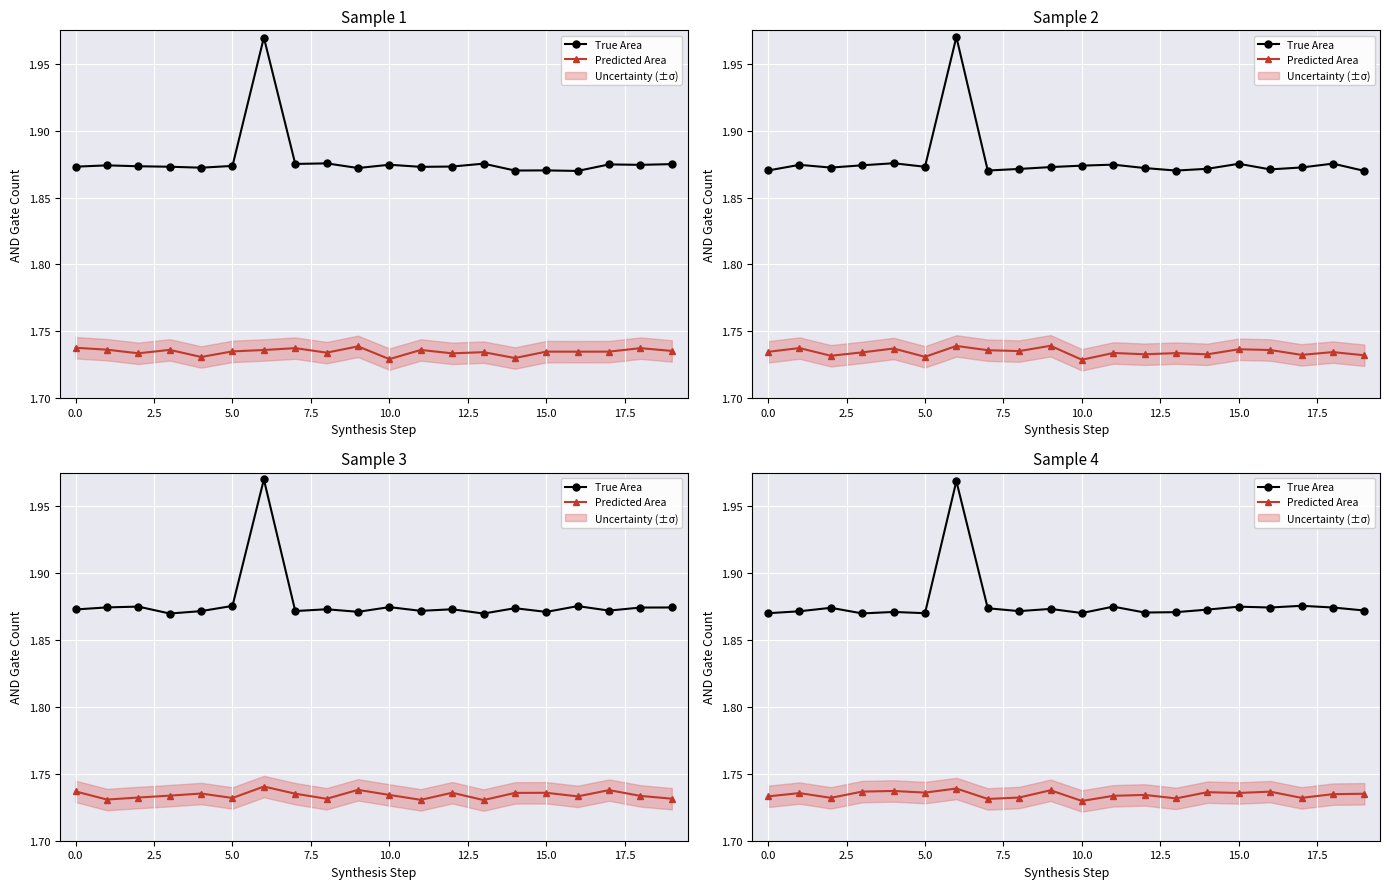

What is the total value across all series at 7.5?

3.6